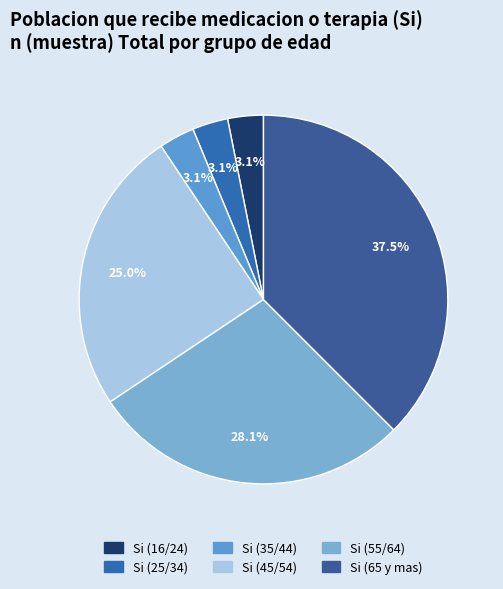

Is there any slice that represents more than half of the pie?

No